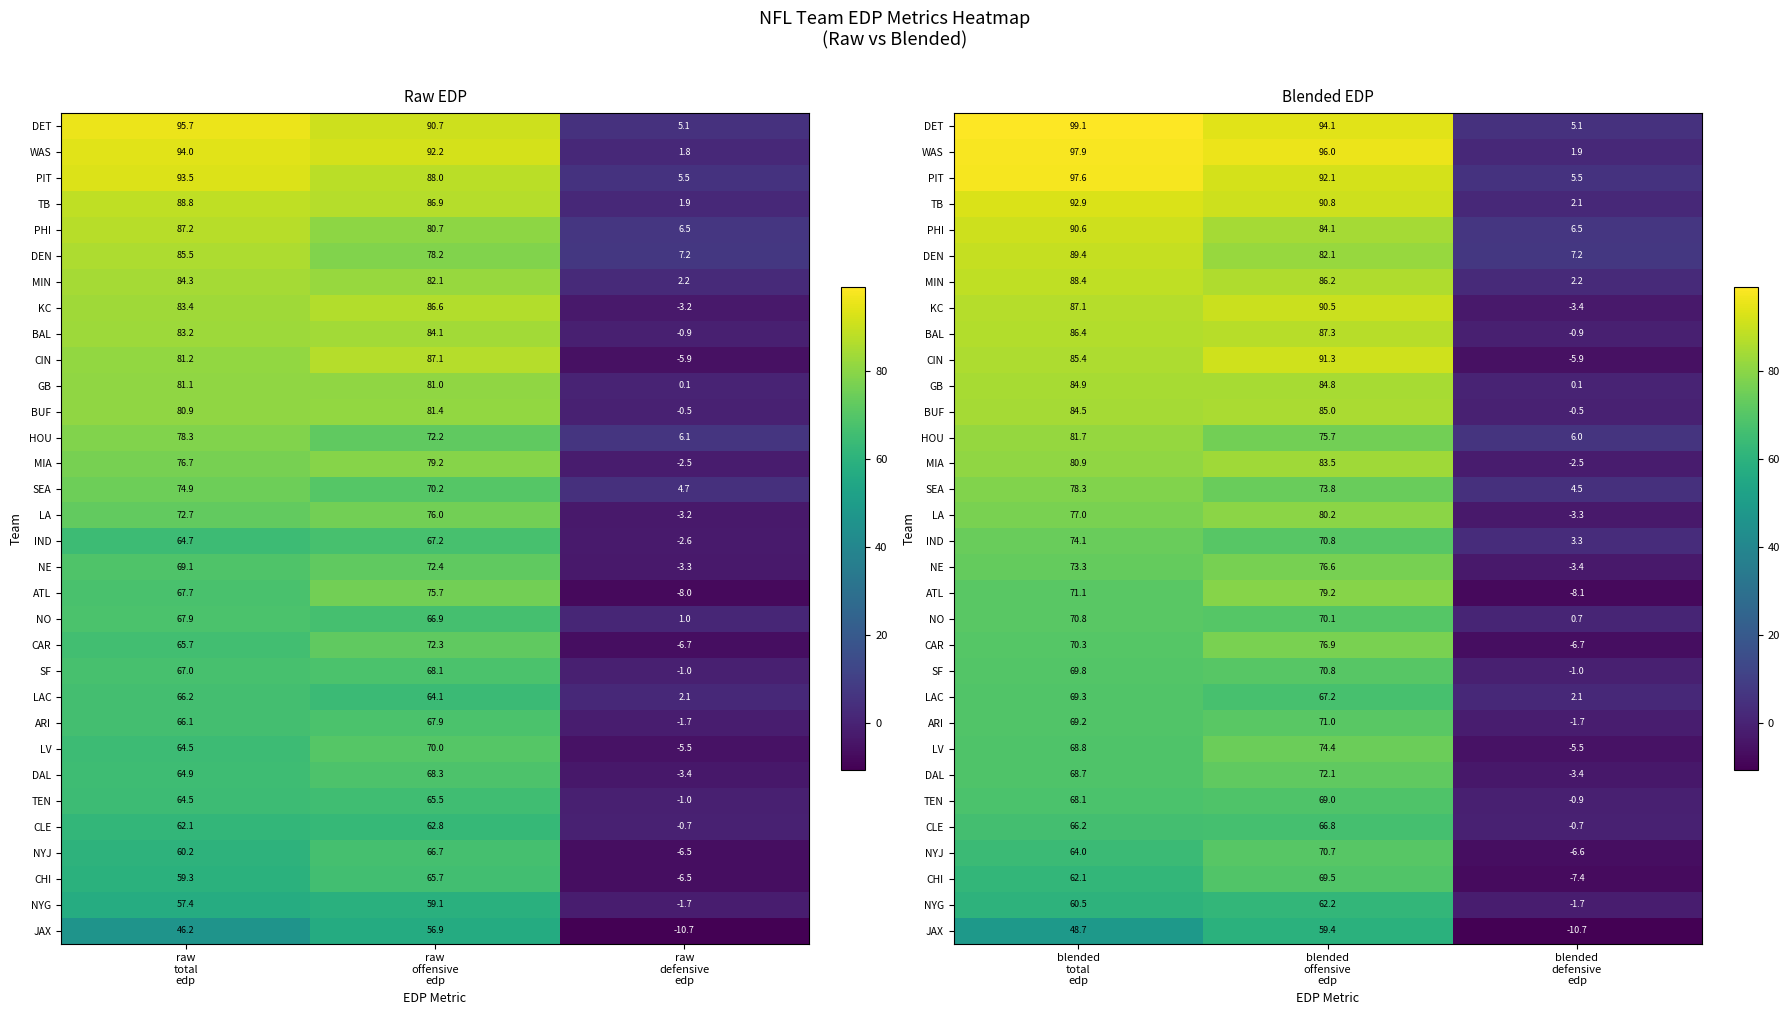

Count the number of data series in this chart.

32